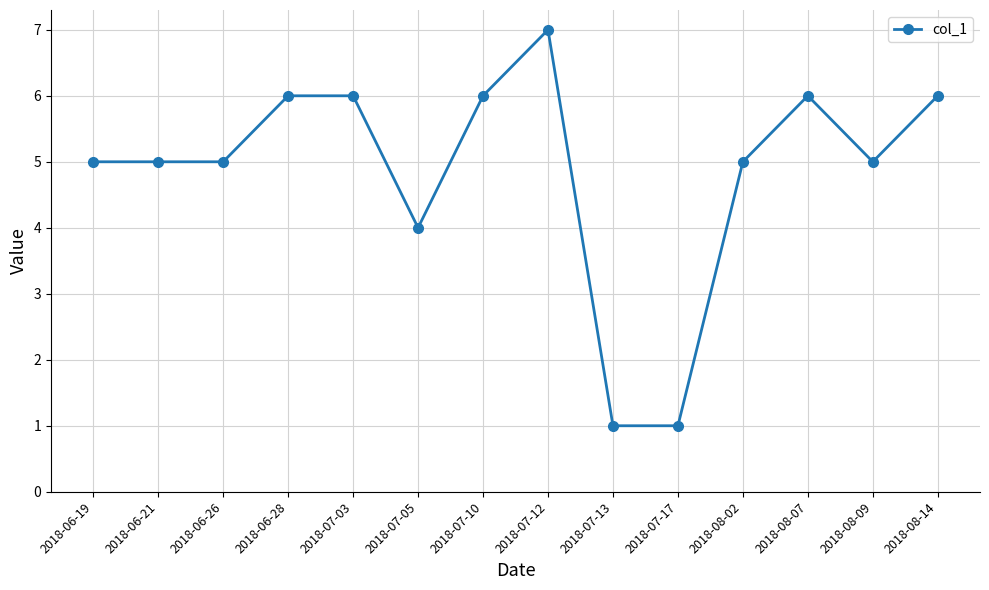

How many lines are shown in the chart?

1